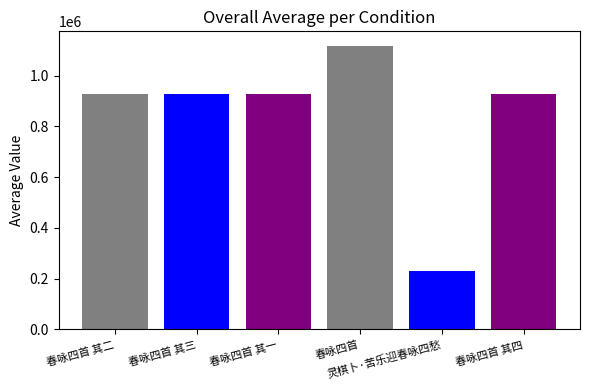

What is the change in value from 春咏四首 其三 to 春咏四首 其四?

-2